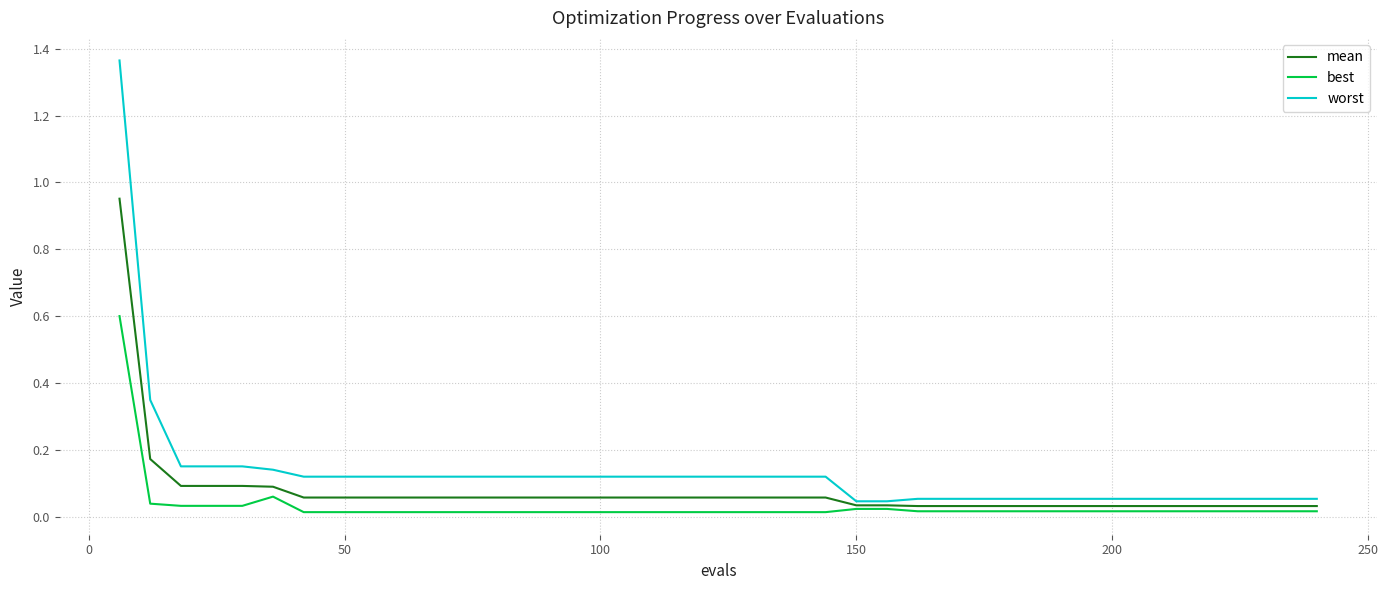

List the series in order of their peak value, lowest first.

best, mean, worst